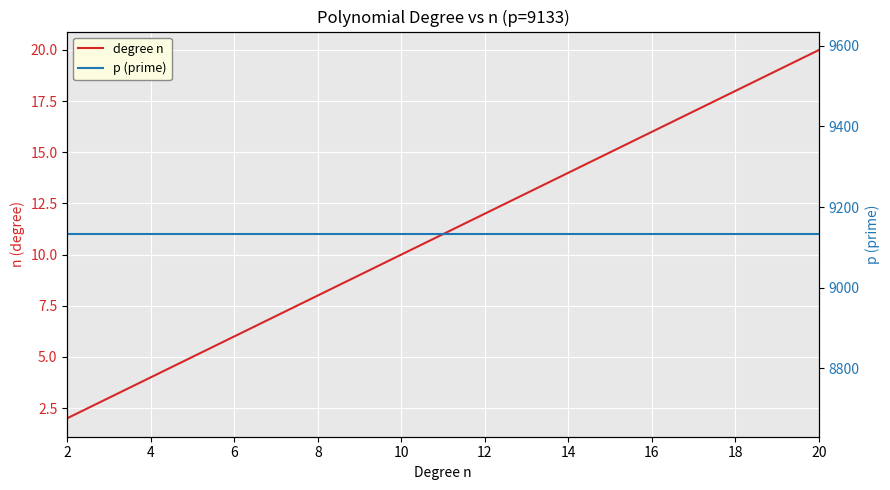

List the series in order of their peak value, highest first.

p (prime), degree n